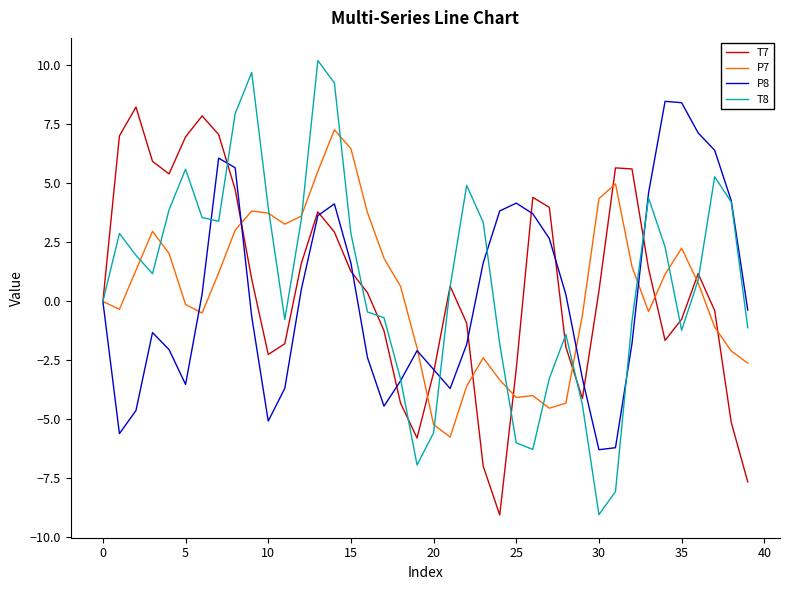

Which series has the largest range (max minus min)?

T8